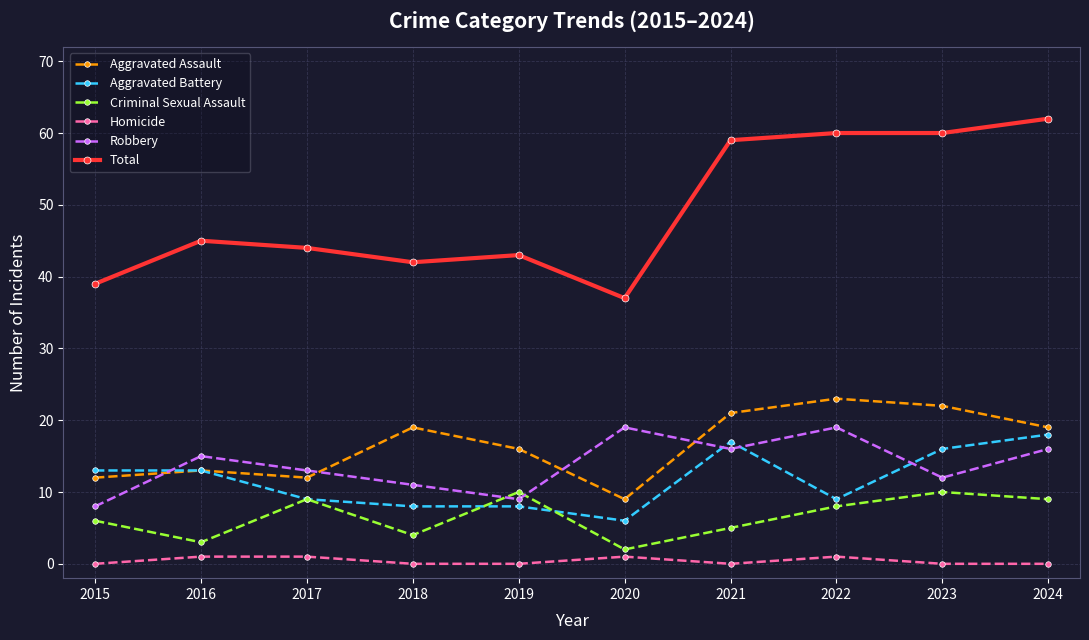

At which category is the sum across all series the highest?

2024